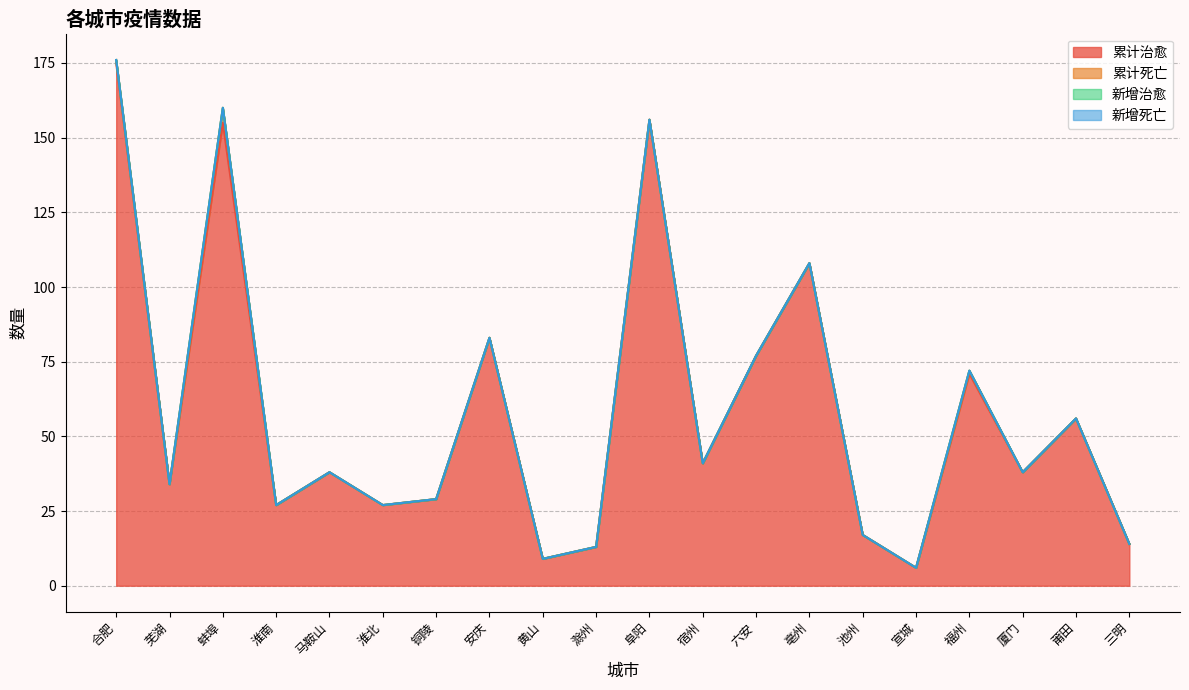

True or false: 新增死亡 and 新增治愈 intersect in this chart.

False